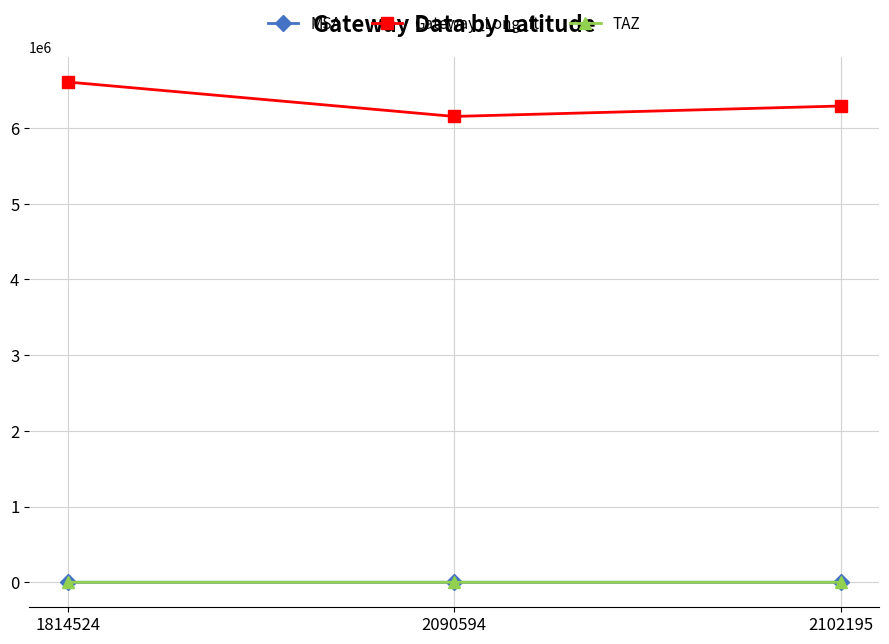

At how many categories does at least one series exceed 863117?

3